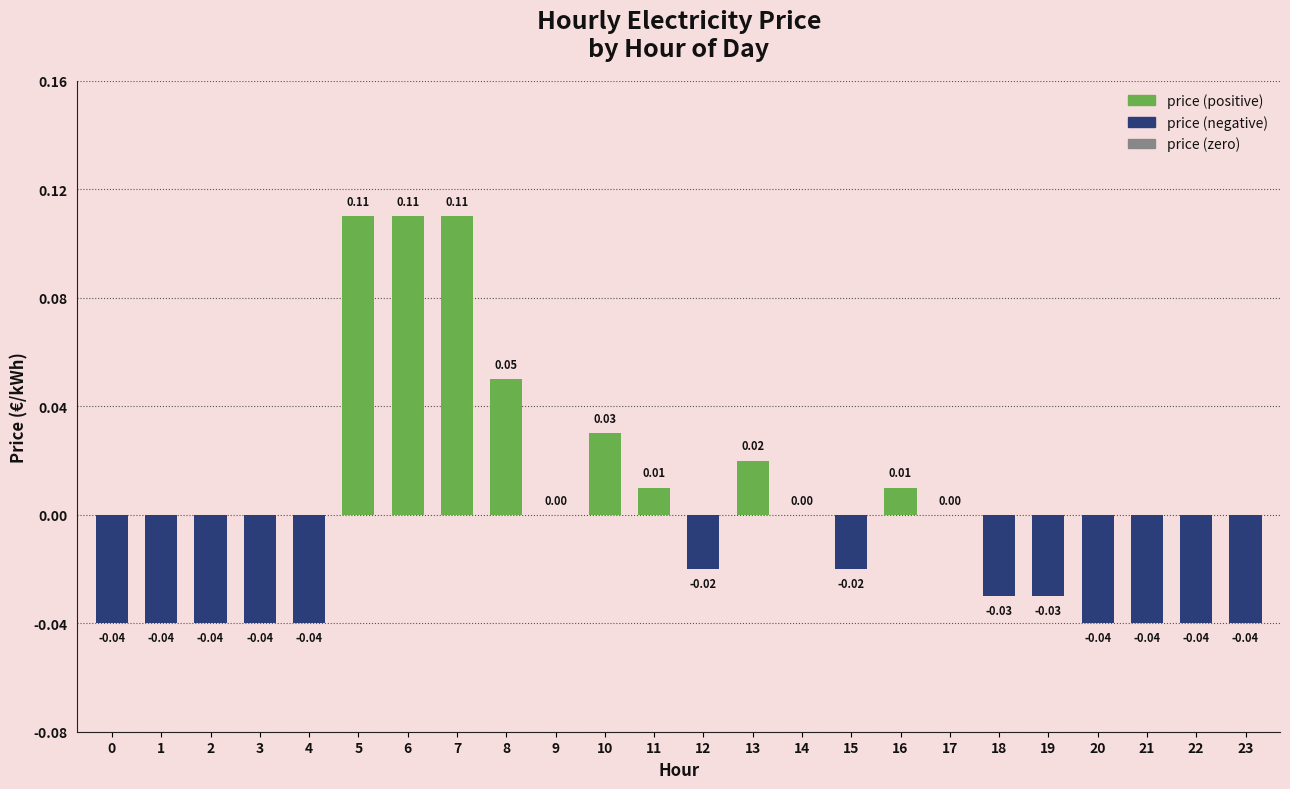

Which has a higher value, 0 or 9?

9